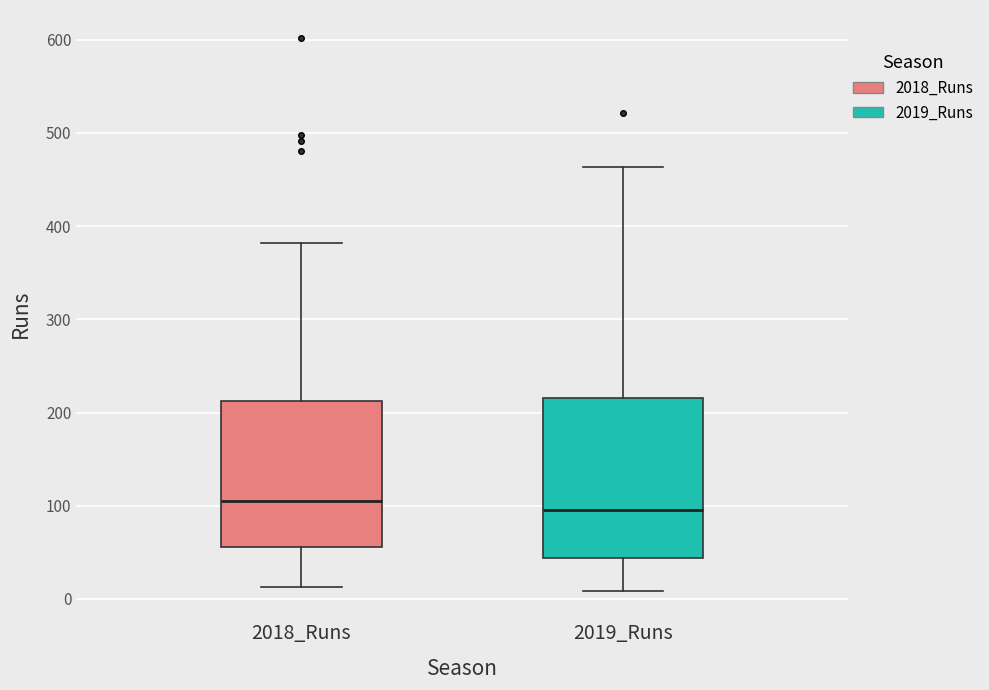

Reading left to right, read every box against the y-axis: the position of its median line, the range the box covers, and the ends of its whiskers. The values are not printed on the chart, so give them approximately, as read against the axis.

2018_Runs: median 110, box 60 to 210, whiskers 10 to 380
2019_Runs: median 100, box 40 to 220, whiskers 10 to 460